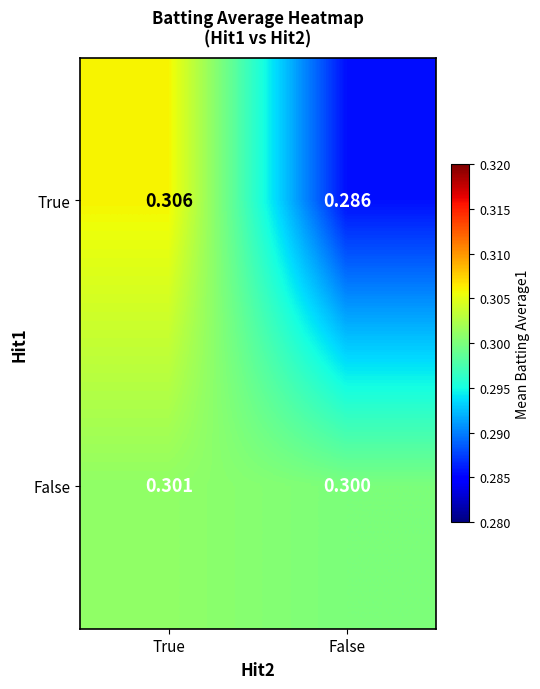

How many data points does each series have?

2